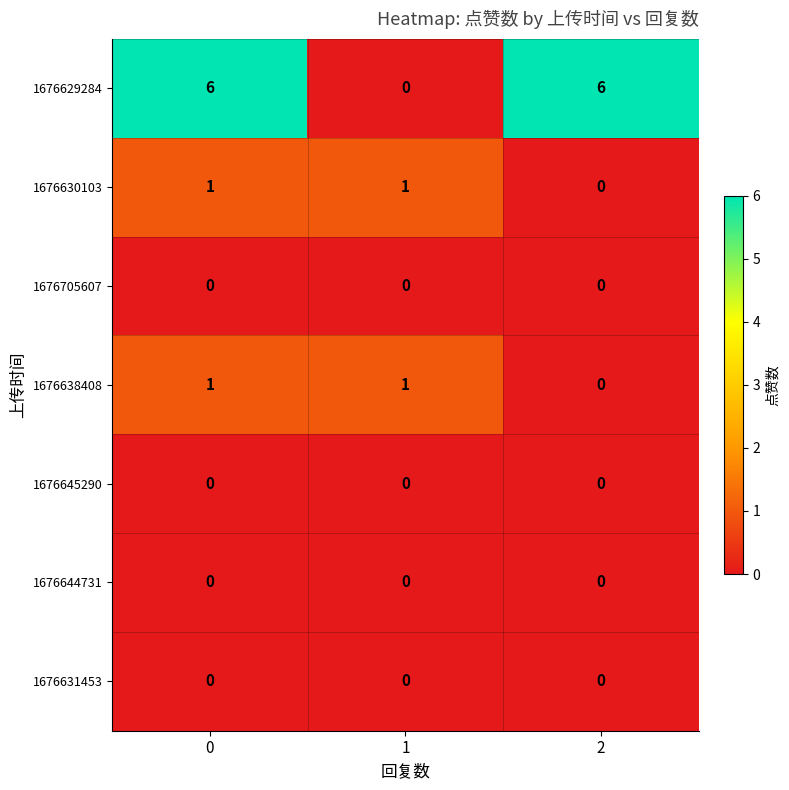

Which series has the largest range (max minus min)?

1676629284